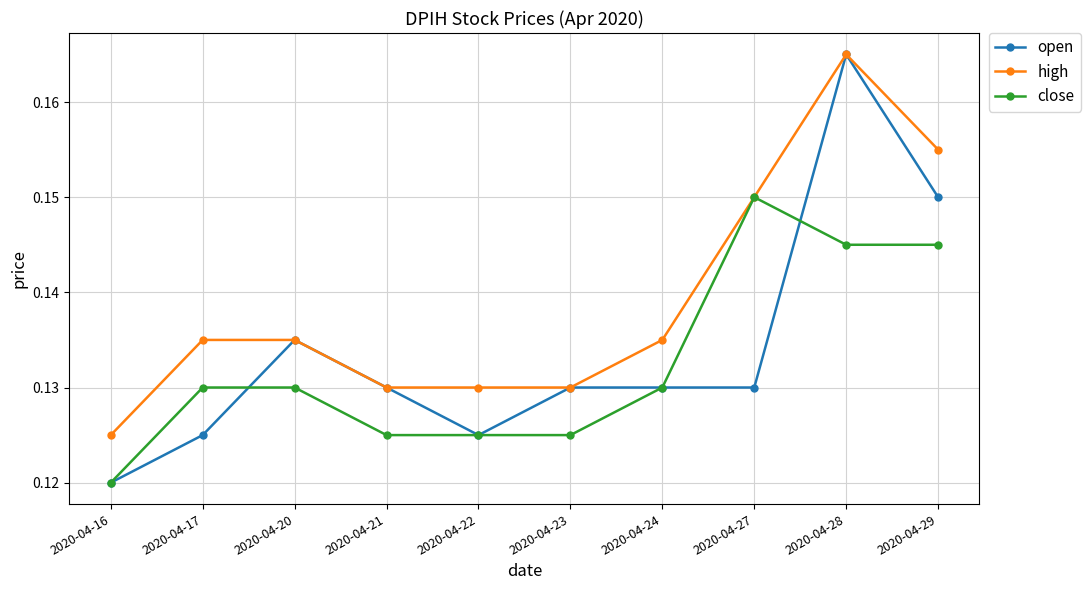

At how many categories does at least one series exceed 0?

10